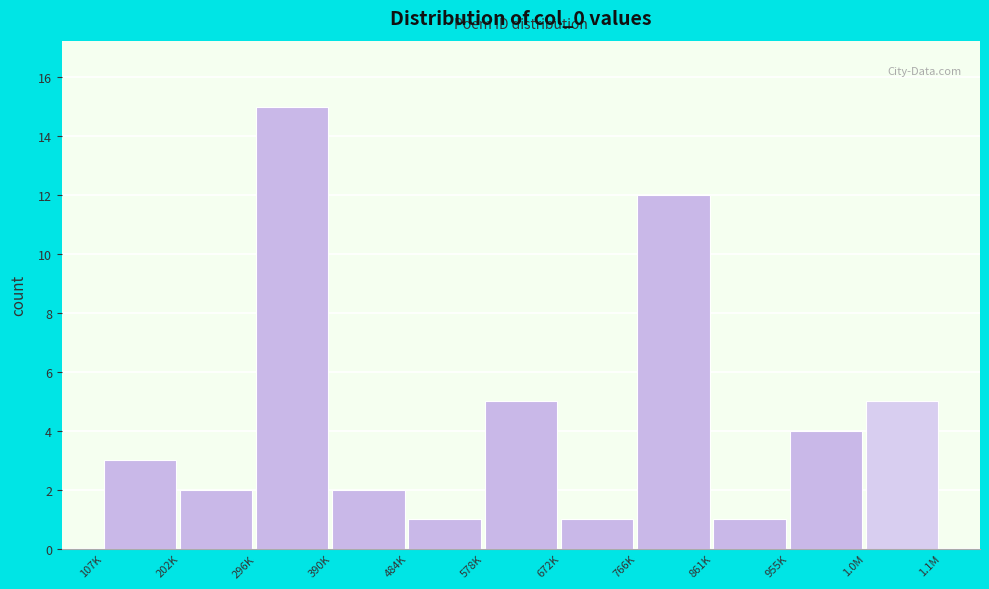

Reading left to right, what are all the values shown in this chart?

107K=3	202K=2	296K=15	390K=2	484K=1	578K=5	672K=1	766K=12	861K=1	955K=4	1.0M=5